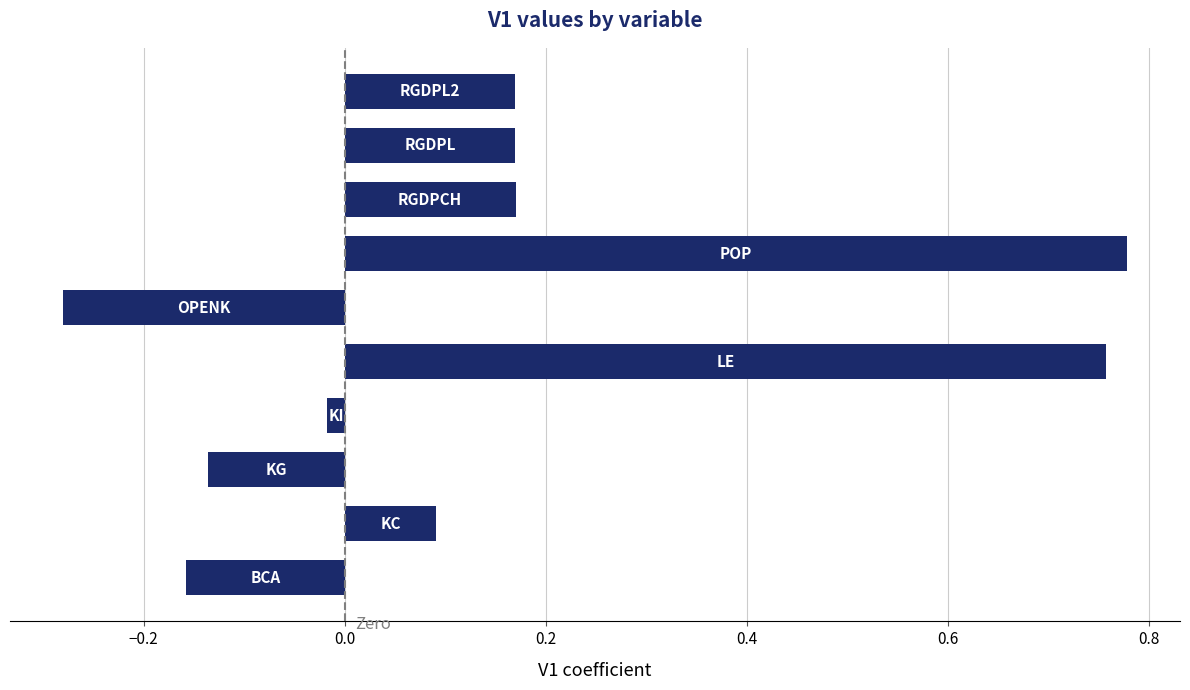

What is the difference between the maximum and second lowest values?

0.9